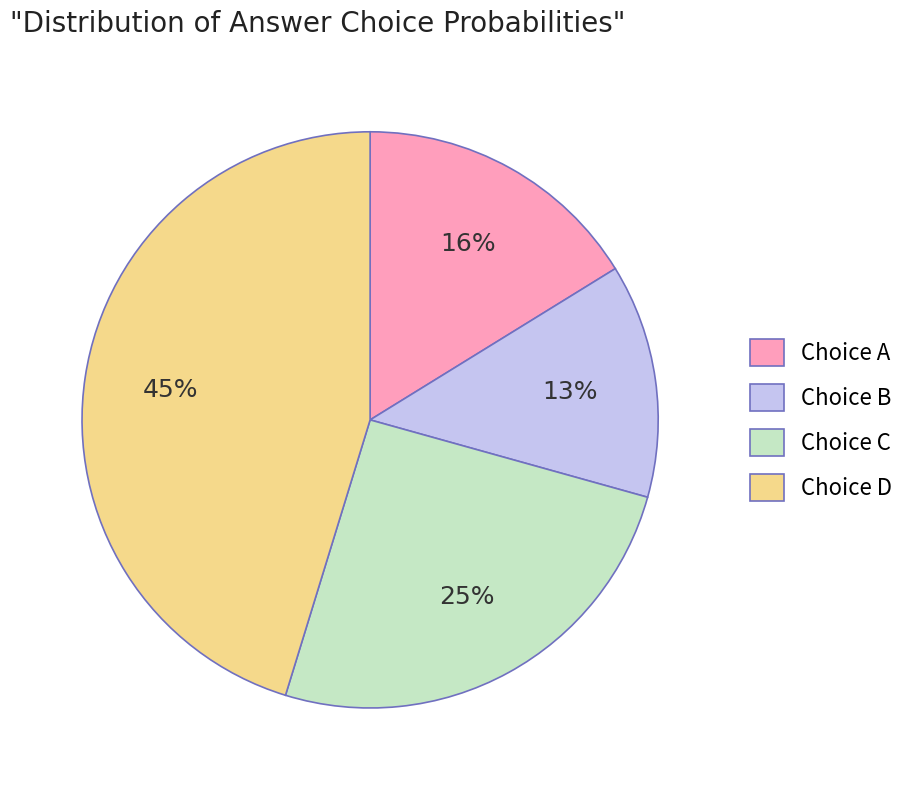

To the nearest percent, what percentage of the pie is Choice D?

45%